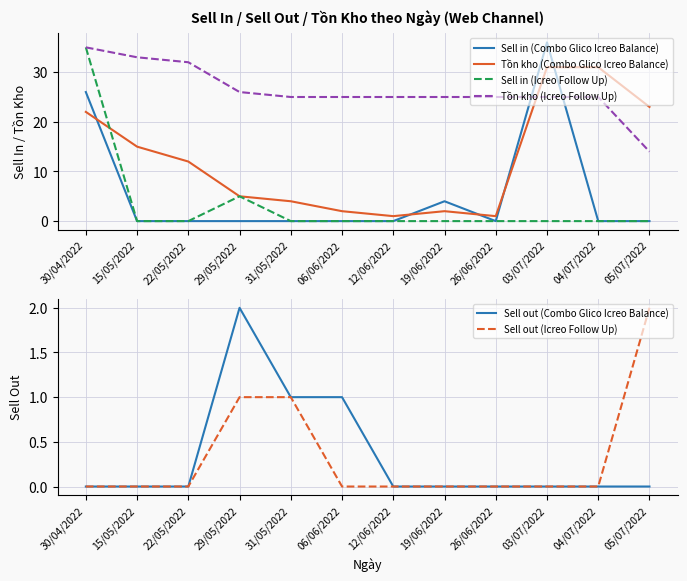

Between 15/05/2022 and 22/05/2022, which is larger?

15/05/2022